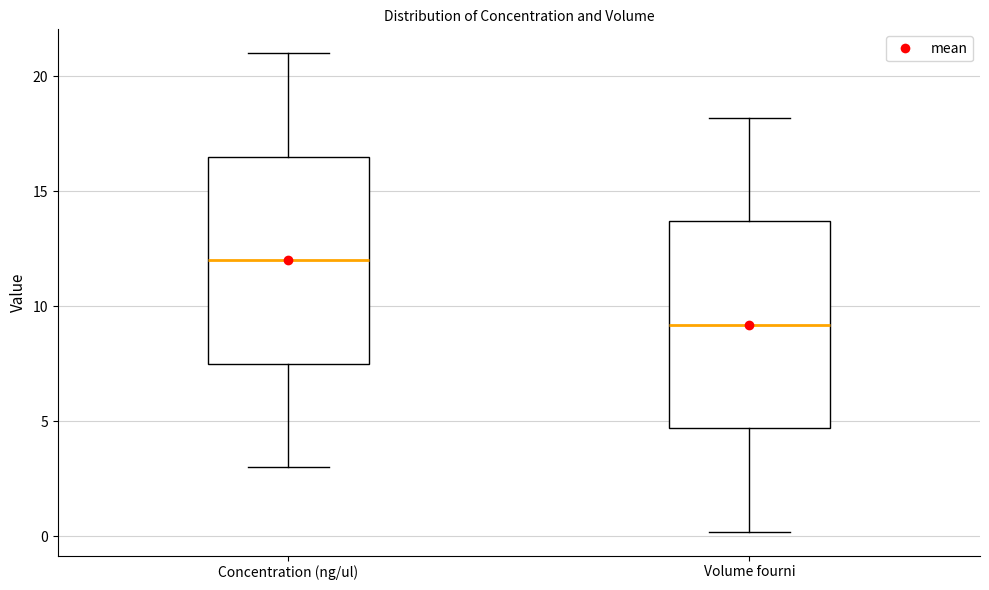

Which box's median line is the highest?

Concentration (ng/ul)